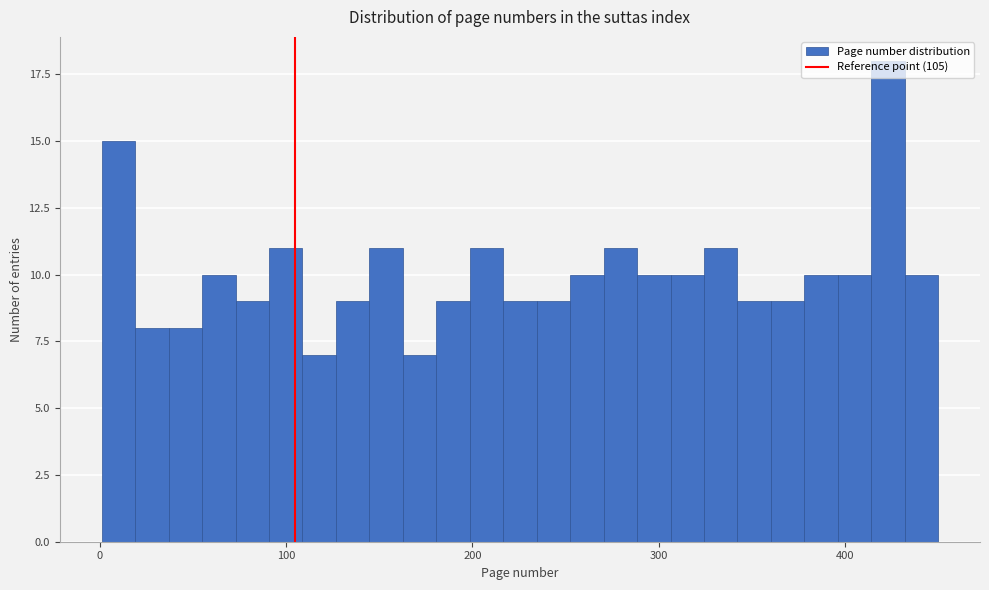

Around what value on the x-axis is the tallest bar? Give the approximate position of its centre, as read against the axis.

420